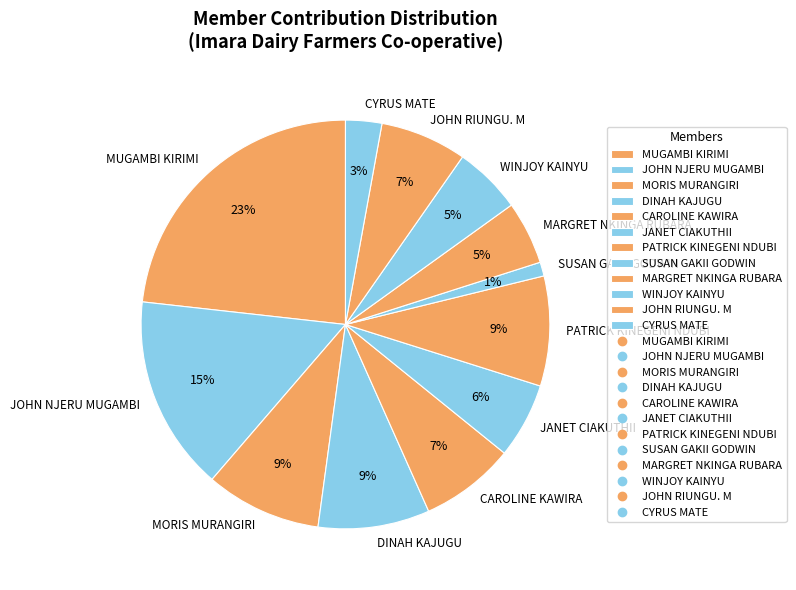

Do CYRUS MATE and JANET CIAKUTHII together represent more than half of the pie?

No